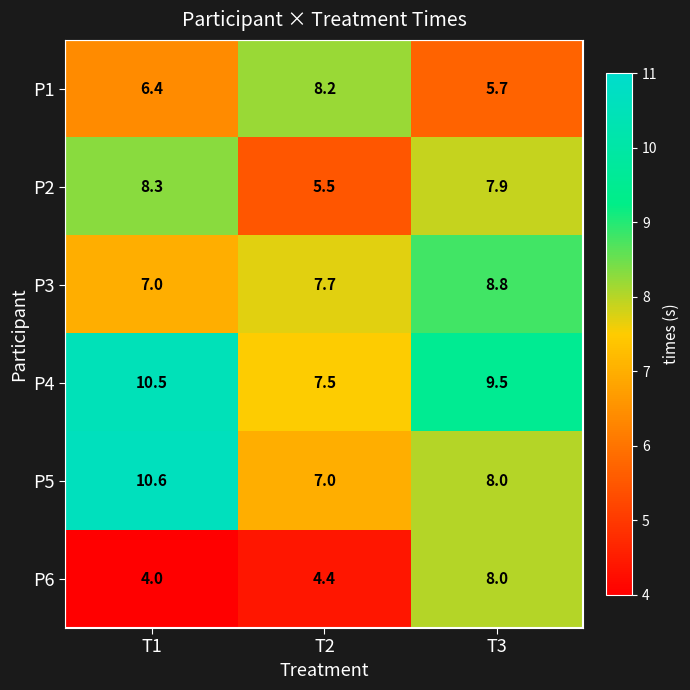

How many distinct data groups are displayed?

6